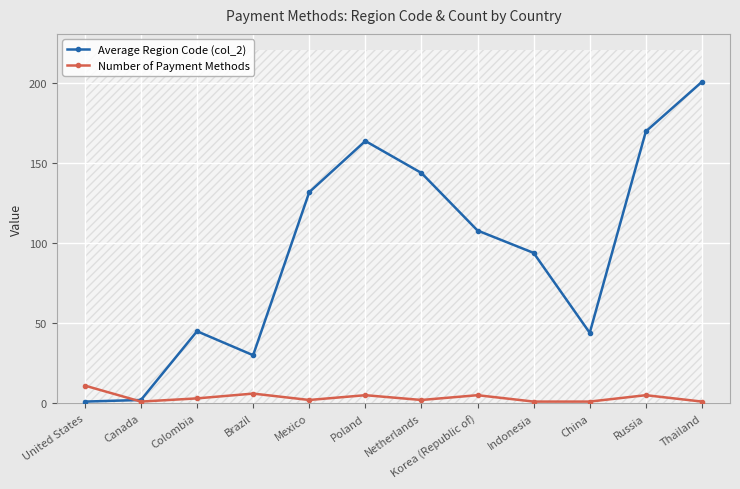

Count the number of data series in this chart.

2